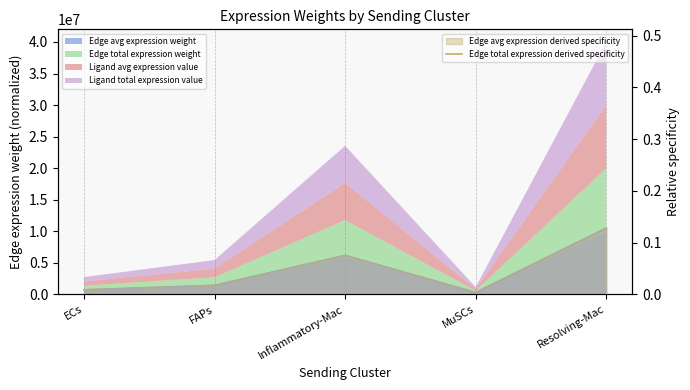

In Edge avg expression derived specificity (line), how many points are higher than both neighbors (excluding endpoints)?

1